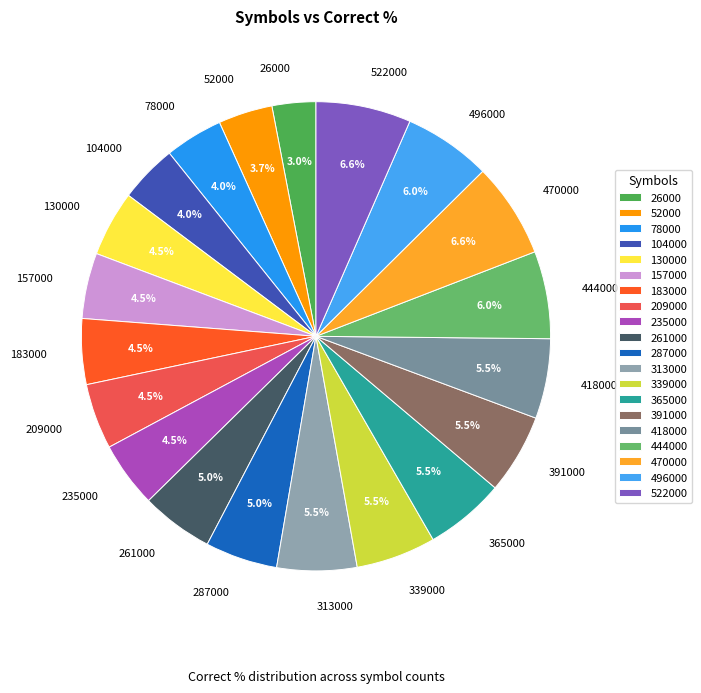

Between 209000 and 365000, which is larger?

365000